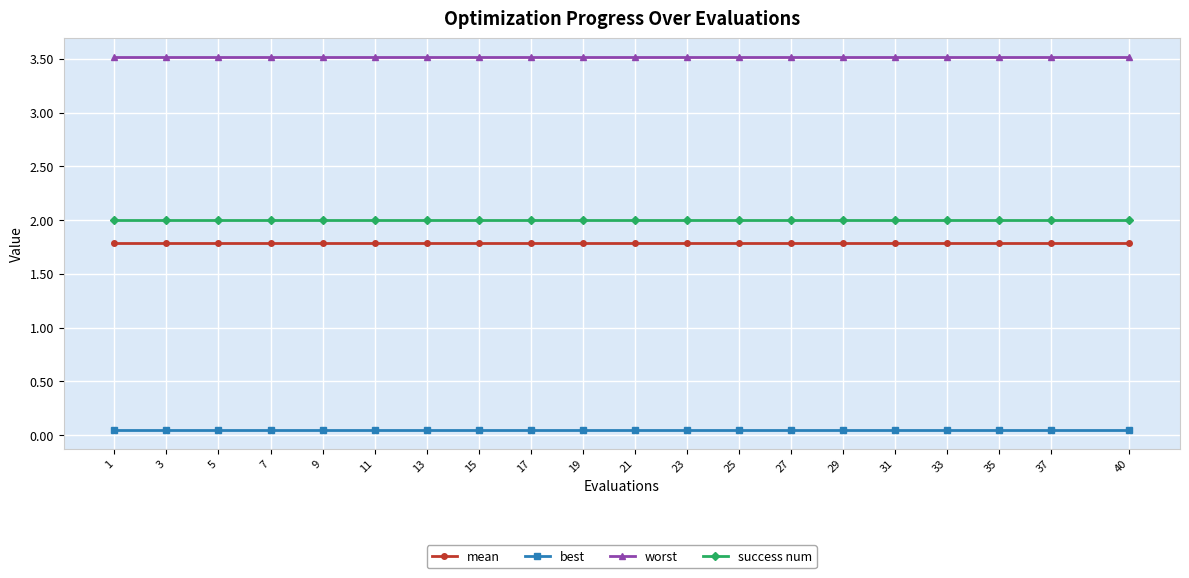

The worst series shows 3.5 at 1. True or false?

True